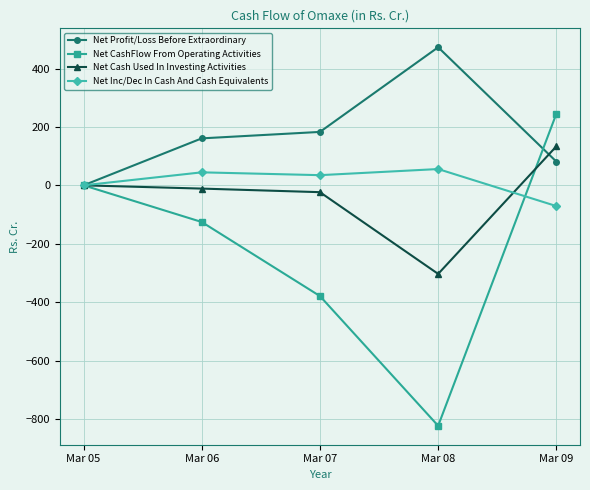

How many values in the Net Inc/Dec In Cash And Cash Equivalents series are below 34?

2